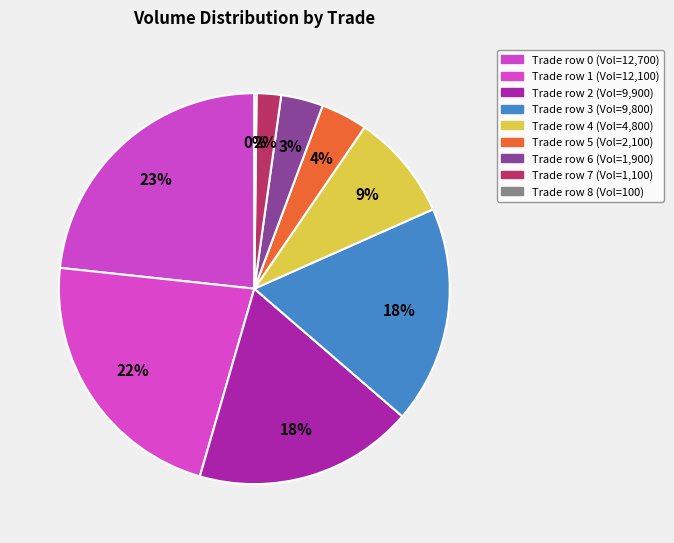

Is there any slice that represents more than half of the pie?

No